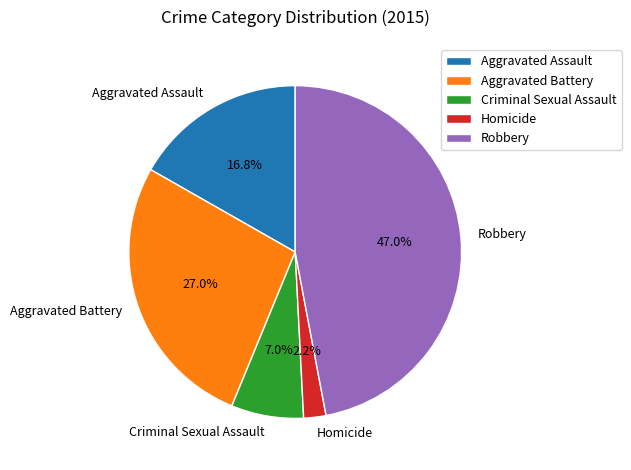

True or false: Robbery accounts for 38% of the total.

False